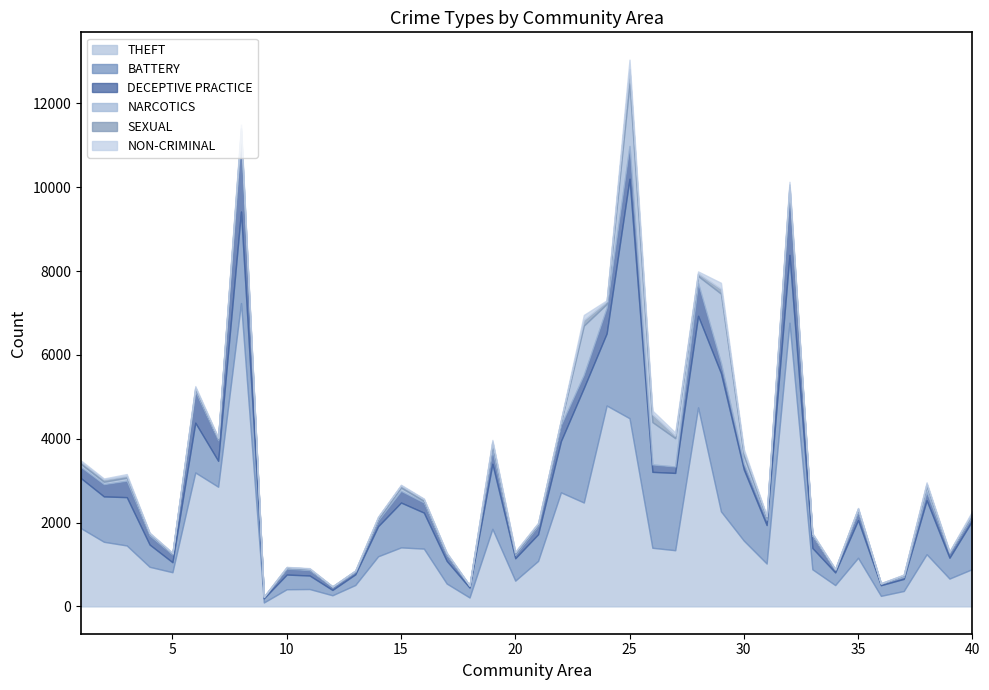

At which label does BATTERY first exceed 918?

1